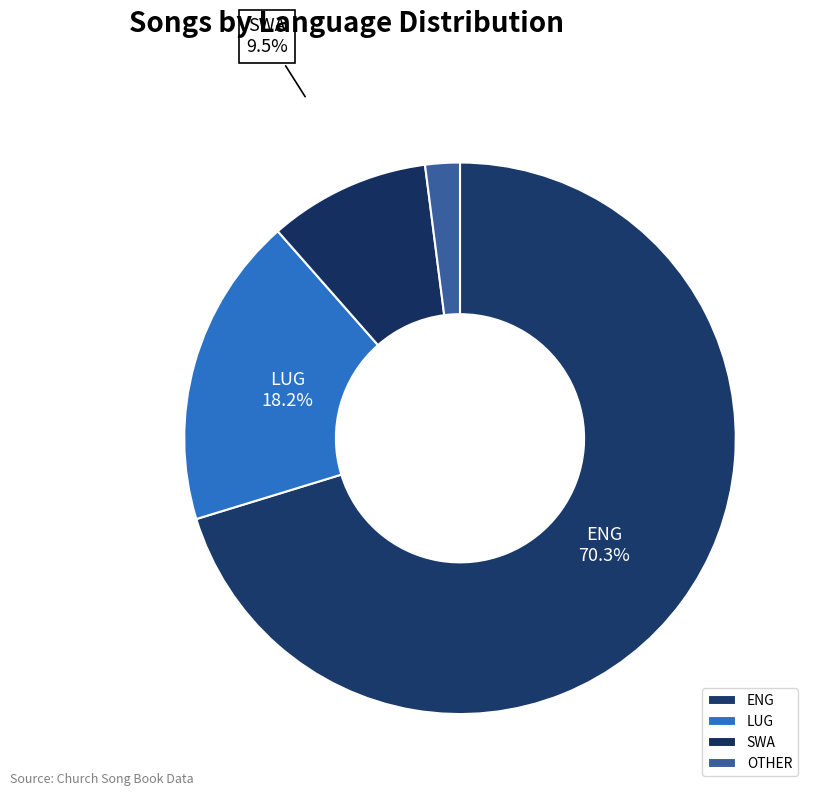

Count the number of slices in the pie.

4